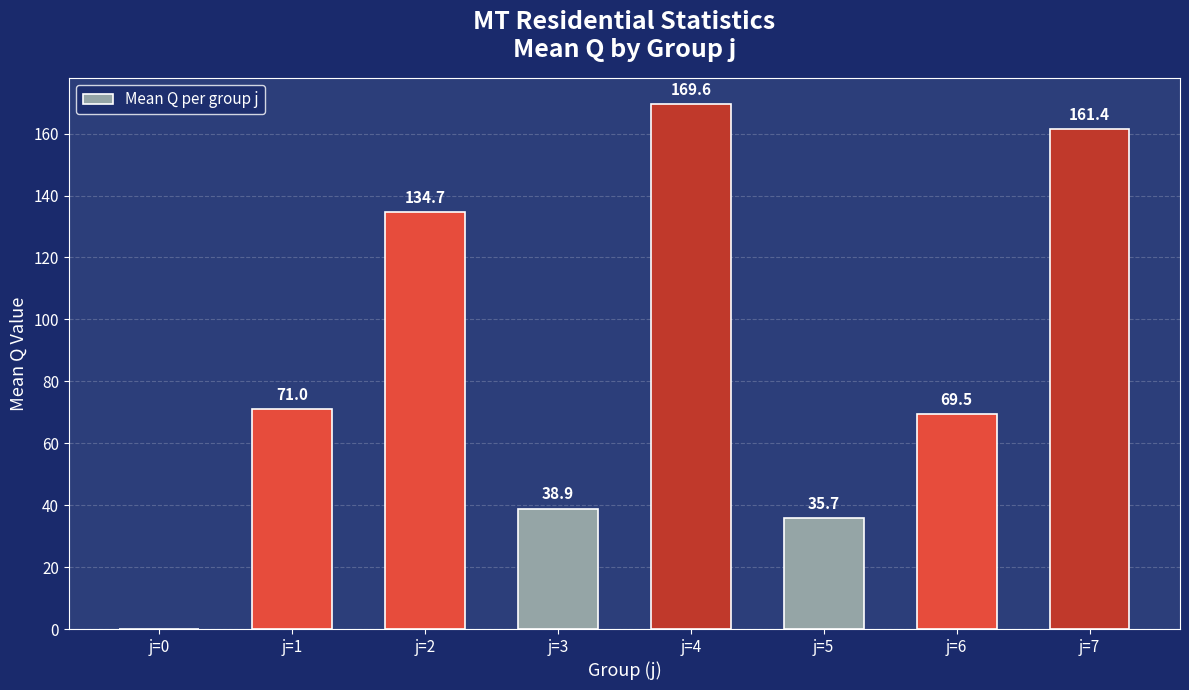

What is the ratio of the value at j=5 to the value at j=1?

0.5